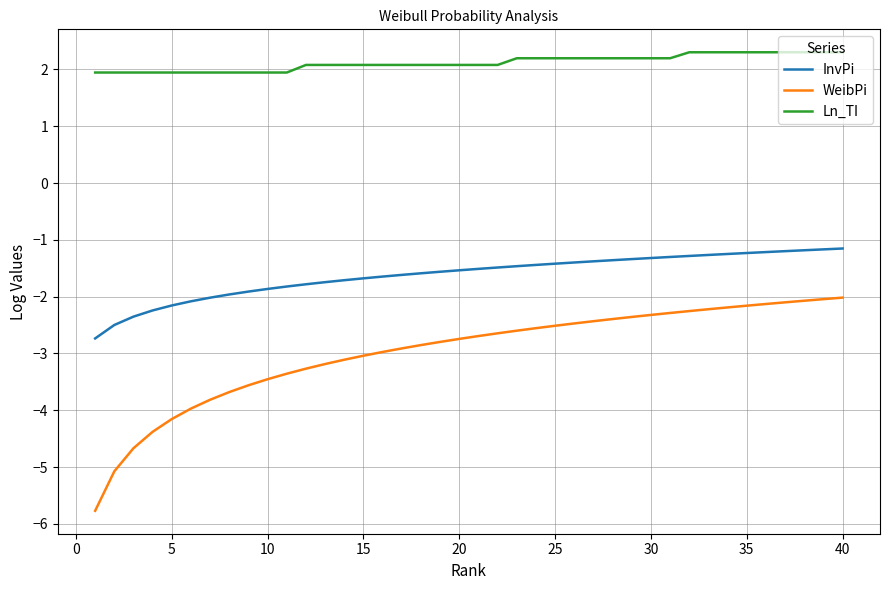

List the series in order of their peak value, lowest first.

WeibPi, InvPi, Ln_TI